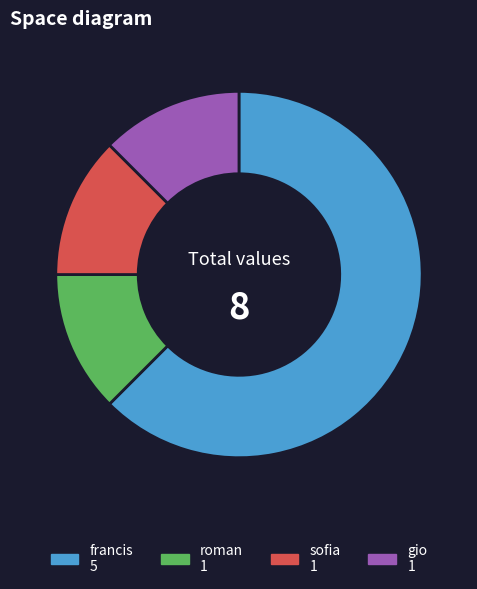

Is there a majority slice in this chart?

Yes